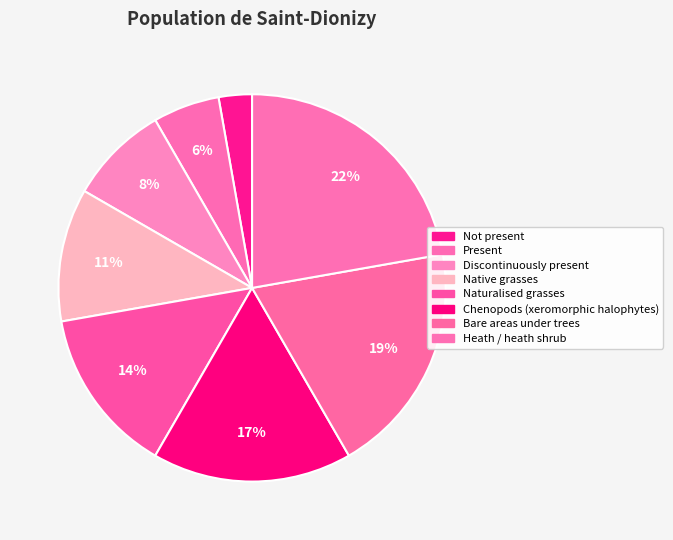

The Native grasses slice represents 4% of the pie. True or false?

False